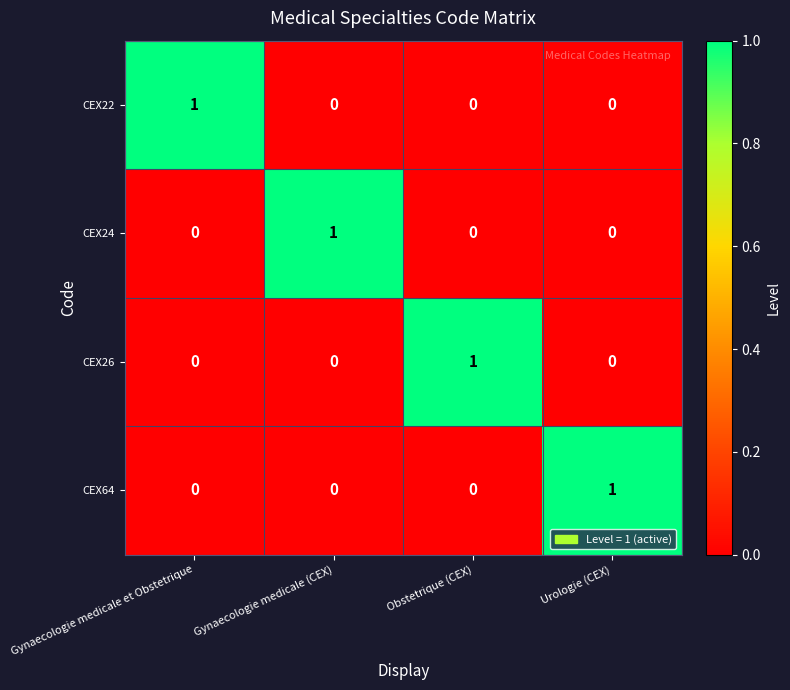

At how many categories does at least one series exceed 0?

4